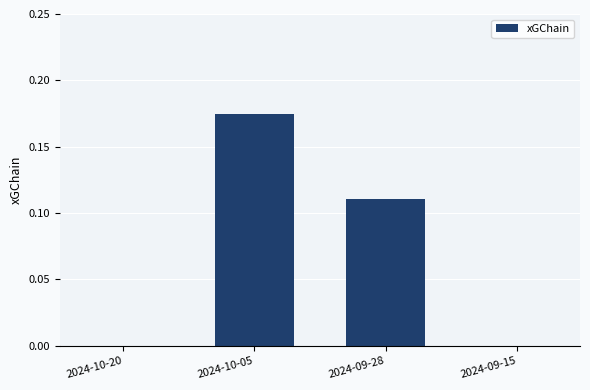

Which category has the highest value across all series?

2024-10-05